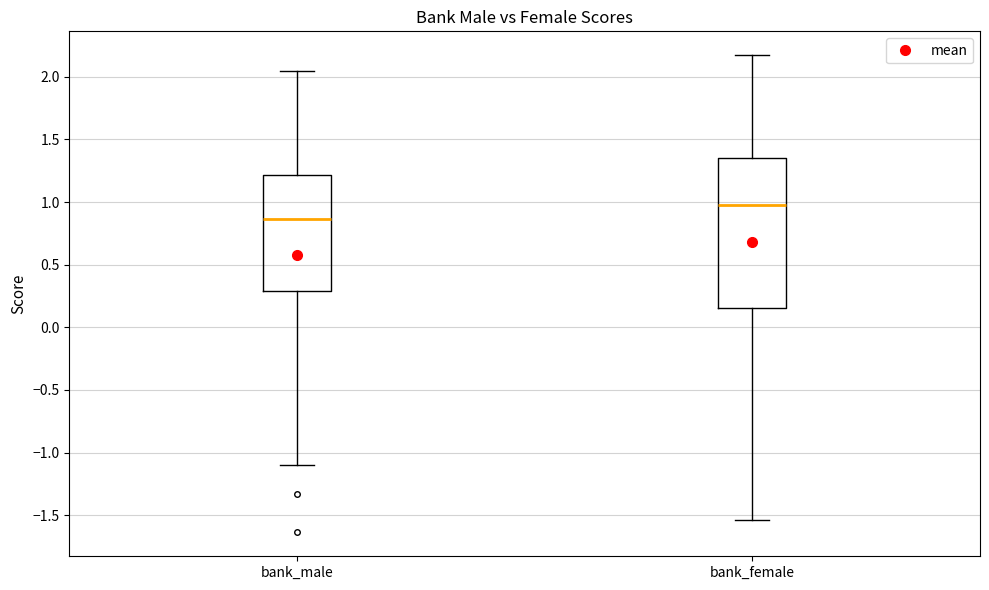

Which box is the tallest, from its lower edge to its upper edge?

bank_female